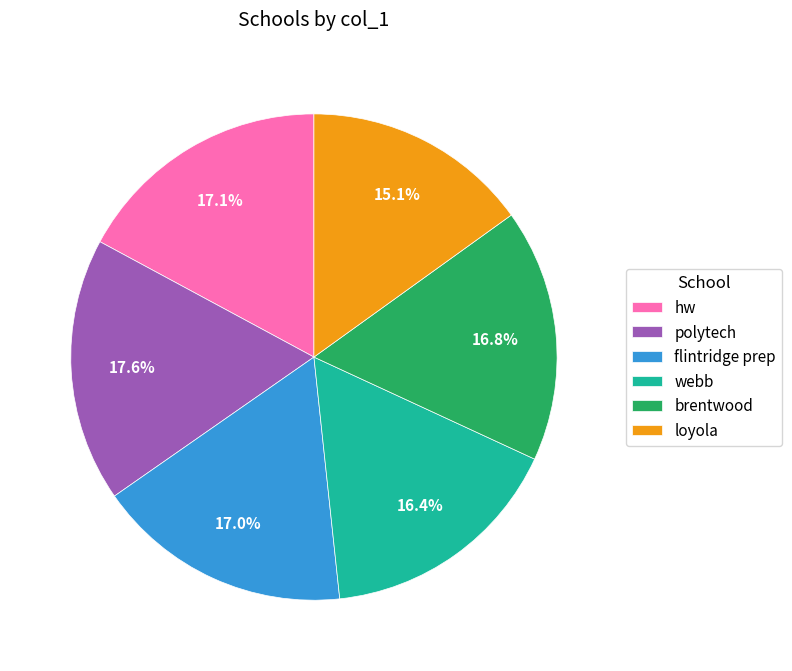

To the nearest percent, what percentage of the pie is webb?

16%